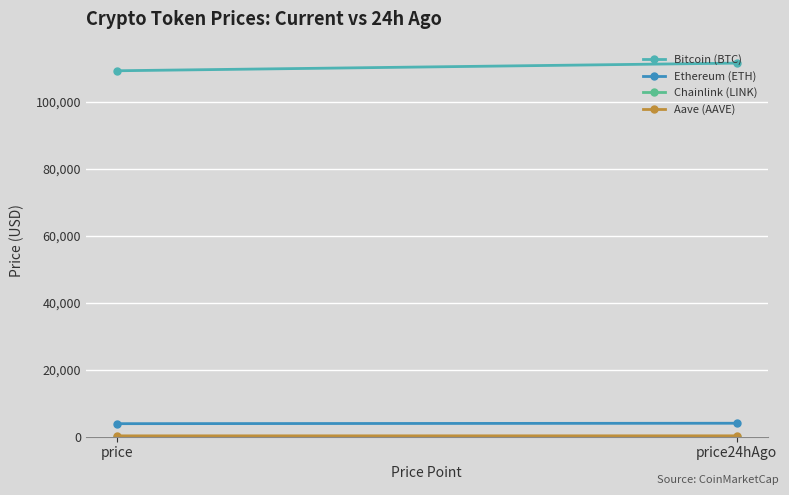

Reading left to right, extract all data points from this chart.

Bitcoin (BTC): price=109368.0	price24hAgo=111651.0
Ethereum (ETH): price=3901.1	price24hAgo=4028.4
Chainlink (LINK): price=20.2	price24hAgo=21.0
Aave (AAVE): price=260.0	price24hAgo=269.4